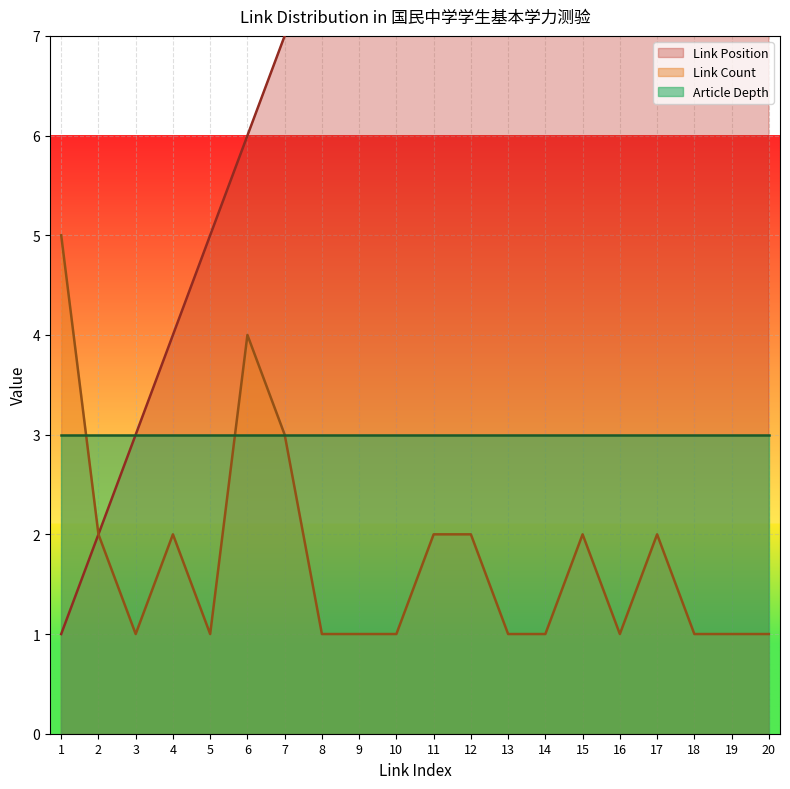

What value does the Link Count series have at 9?

1